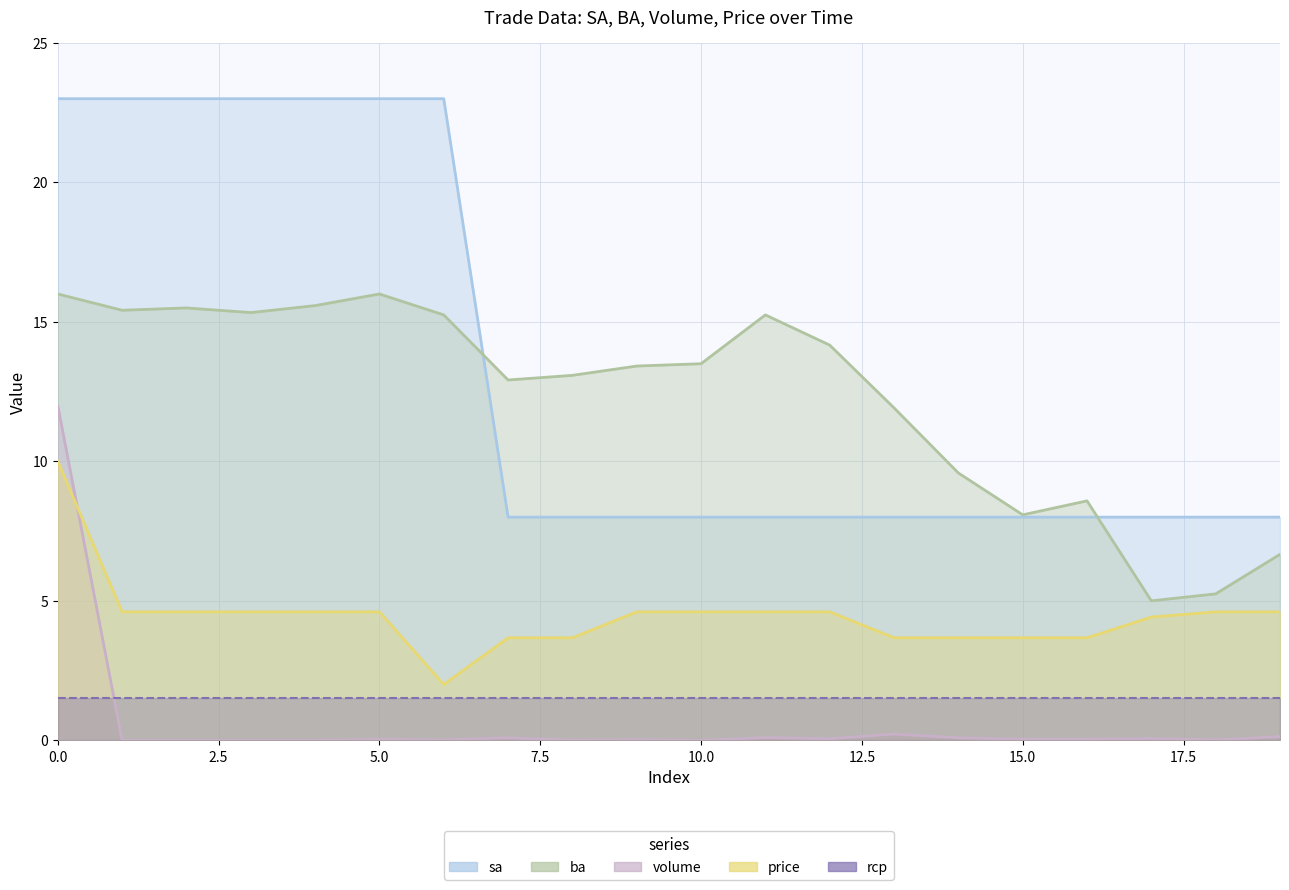

At which category does volume reach its first local peak?

5